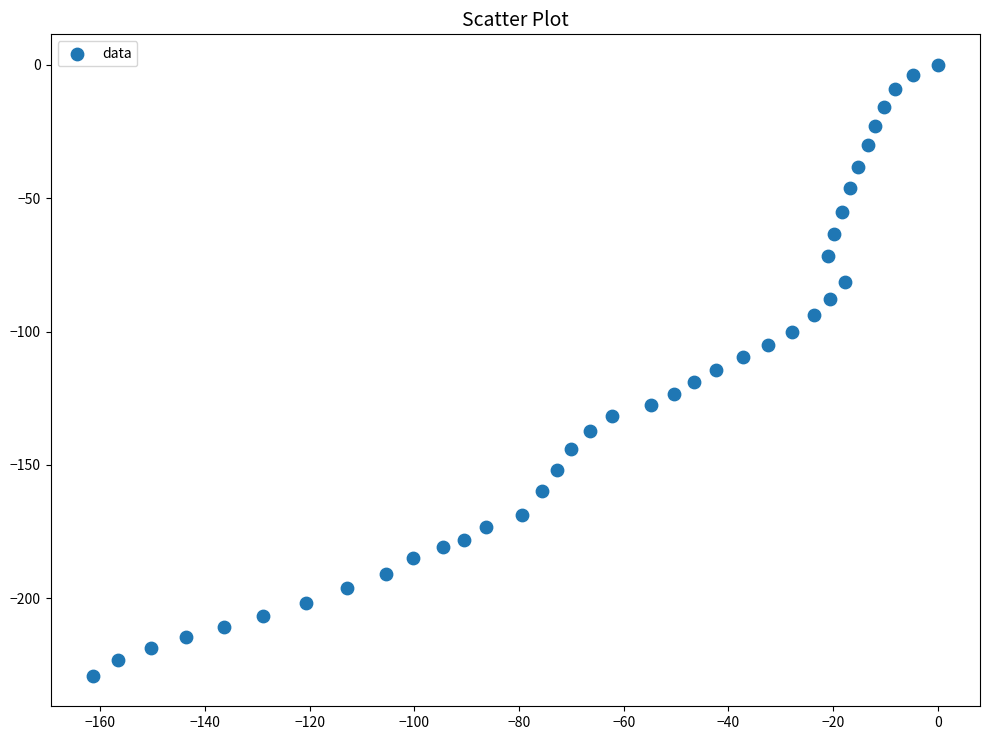

What is the range of X values (max minus min)?

161.4